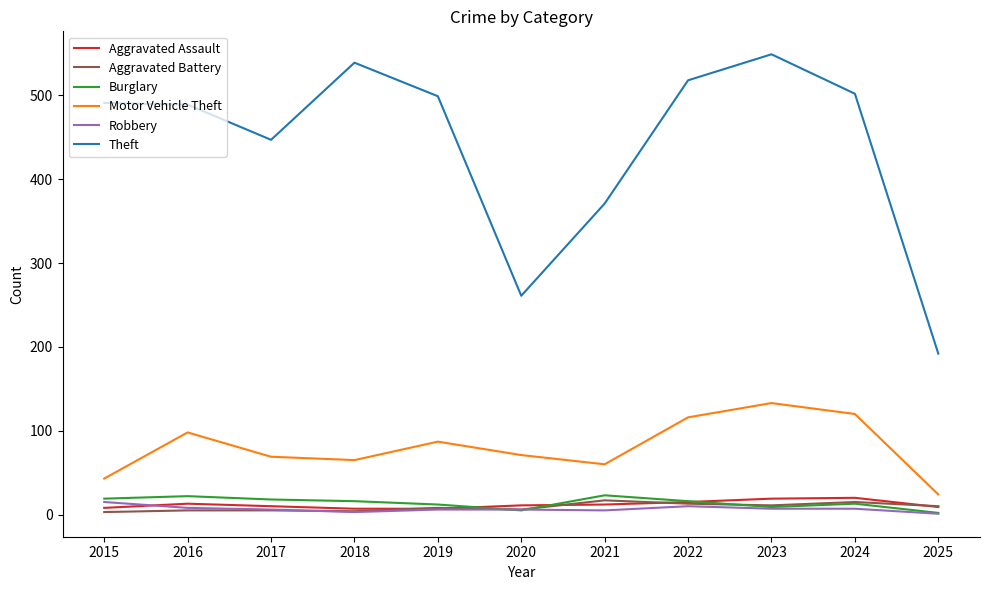

True or false: Theft and Aggravated Assault intersect in this chart.

False